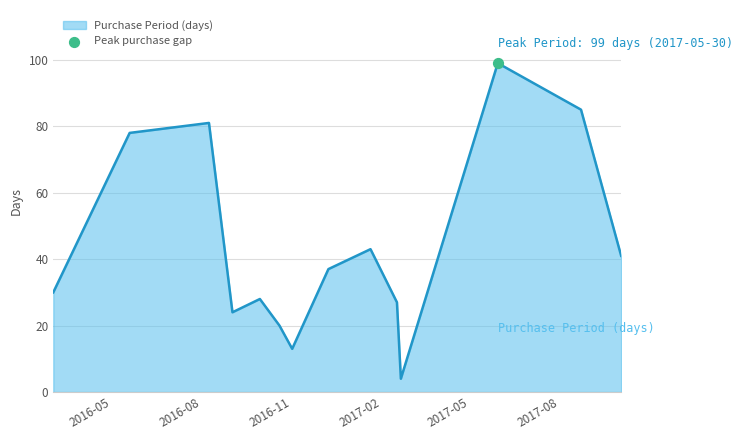

What is the minimum value shown in the chart?

4